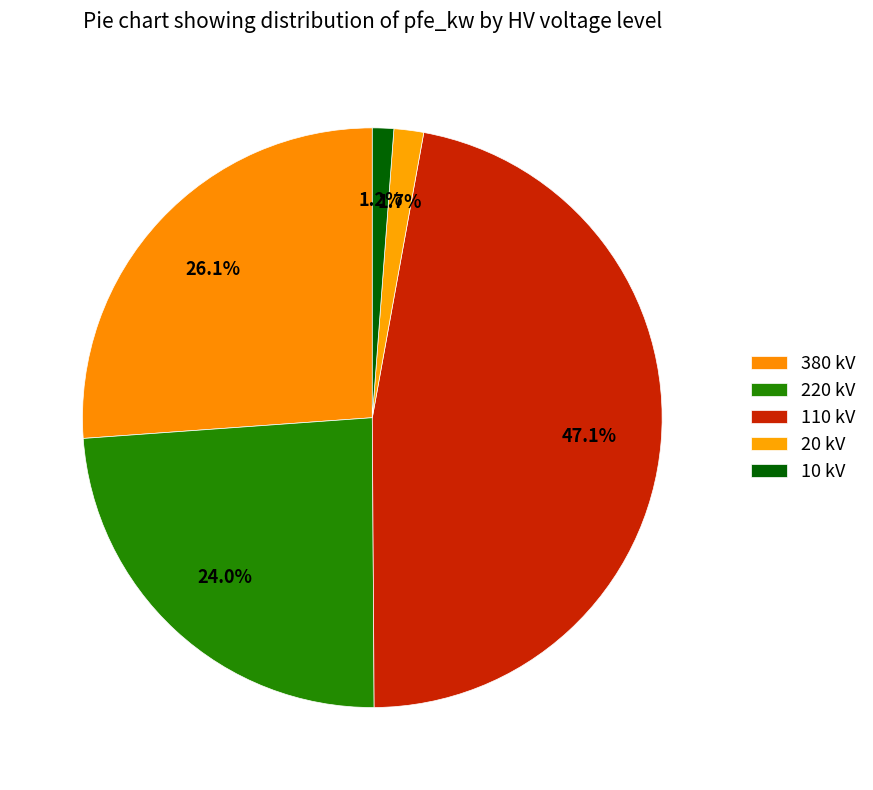

Count the number of slices in the pie.

5